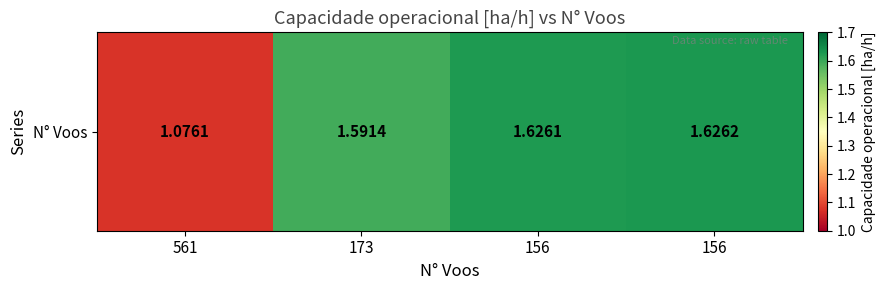

Rank the categories by value from highest to lowest.

156, 156, 173, 561